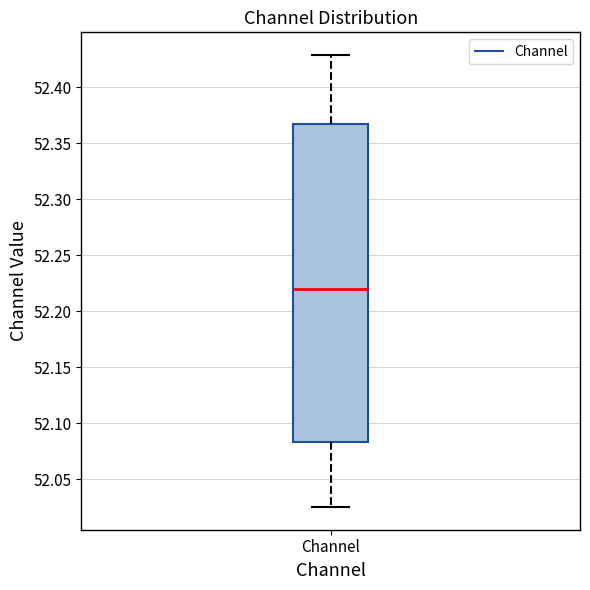

Where is the upper edge of the box for Channel on the y-axis? The values are not printed on the chart, so give them approximately, as read against the axis.

52.365